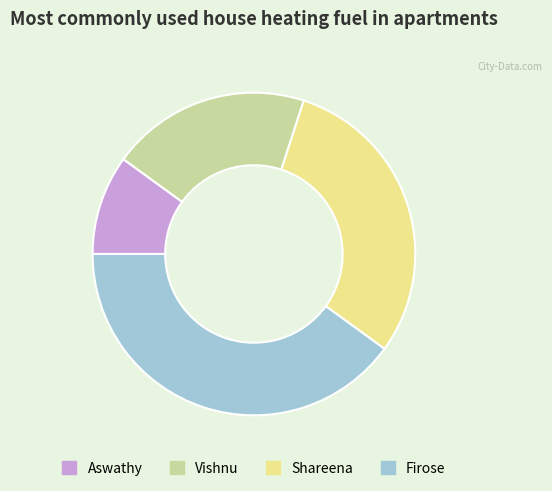

Do Firose and Vishnu together represent more than half of the pie?

Yes